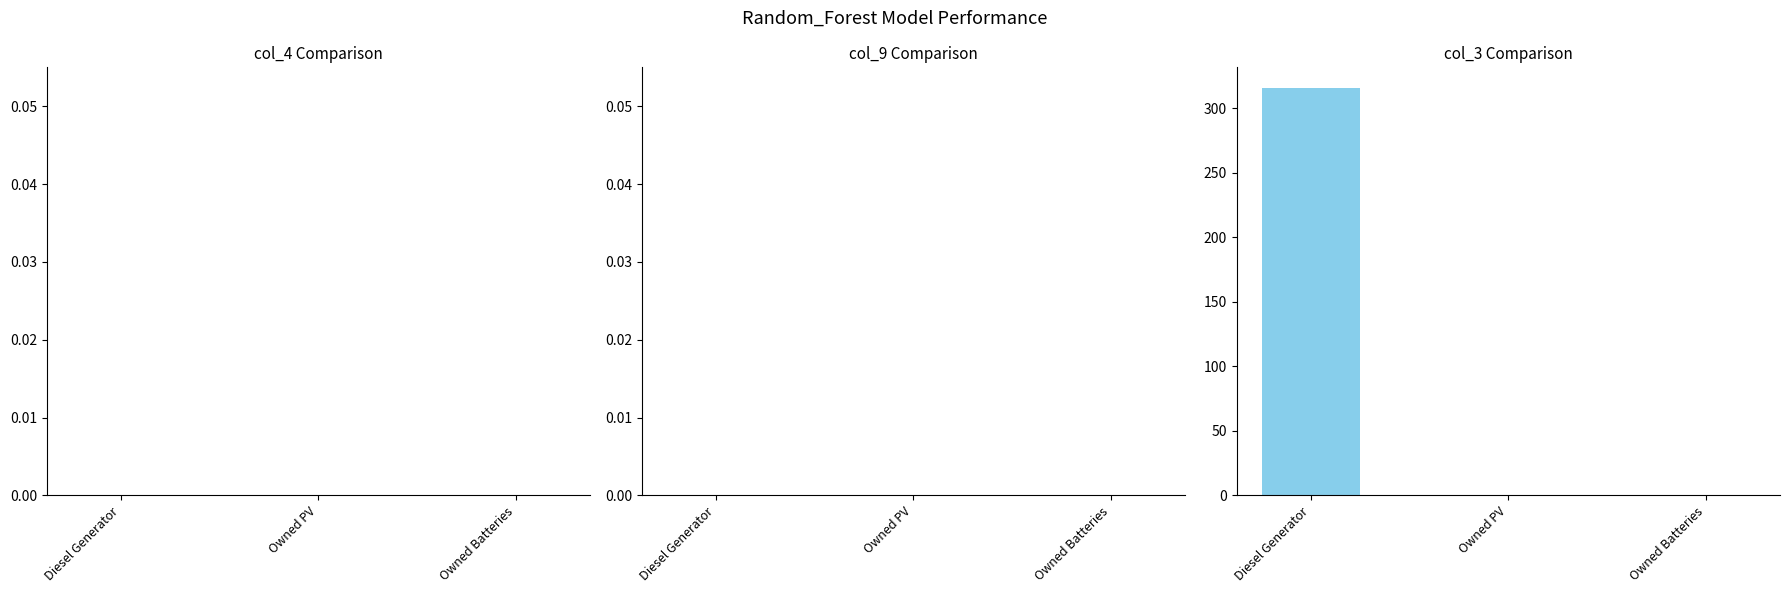

Between Diesel Generator and Owned Batteries, which is larger?

Diesel Generator